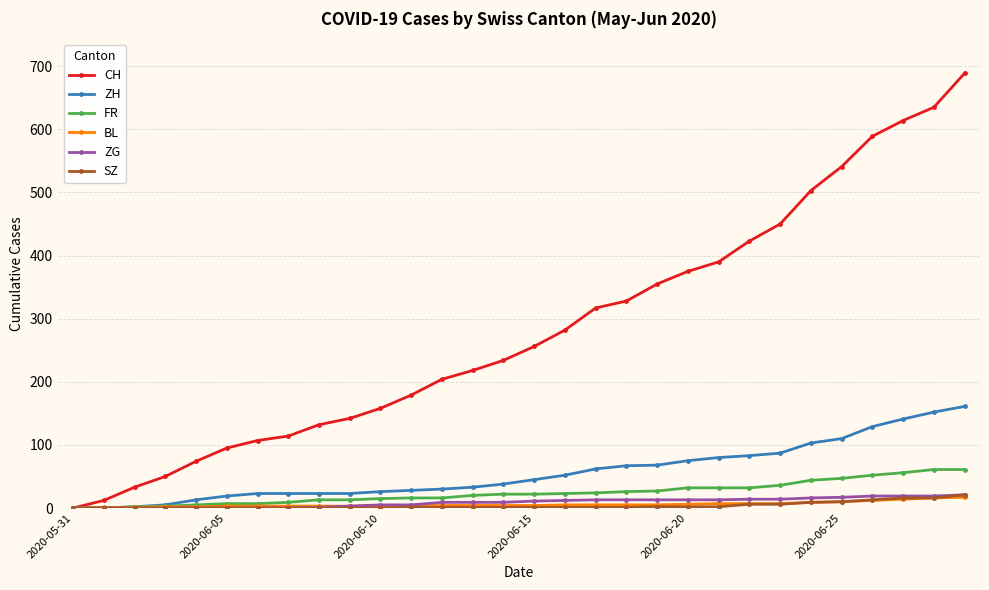

Which series has the largest total across all categories?

CH